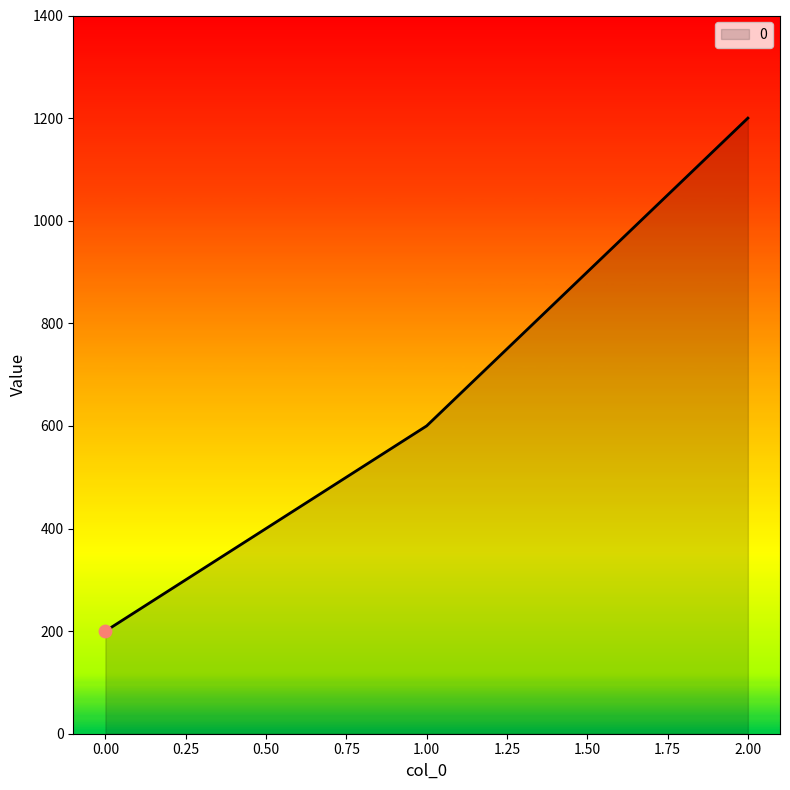

Approximately how many times larger is the value at 2.00 compared to 1.00?

2.0